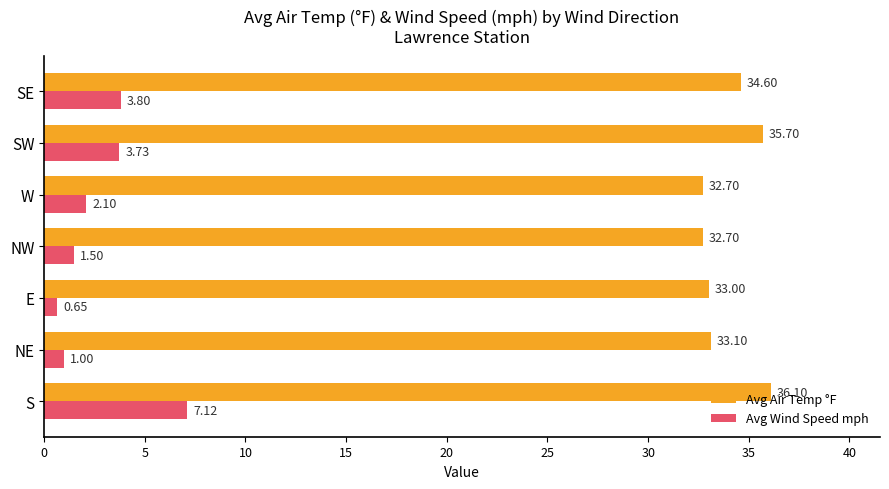

At which label is Avg Air Temp °F closest to 34?

SE